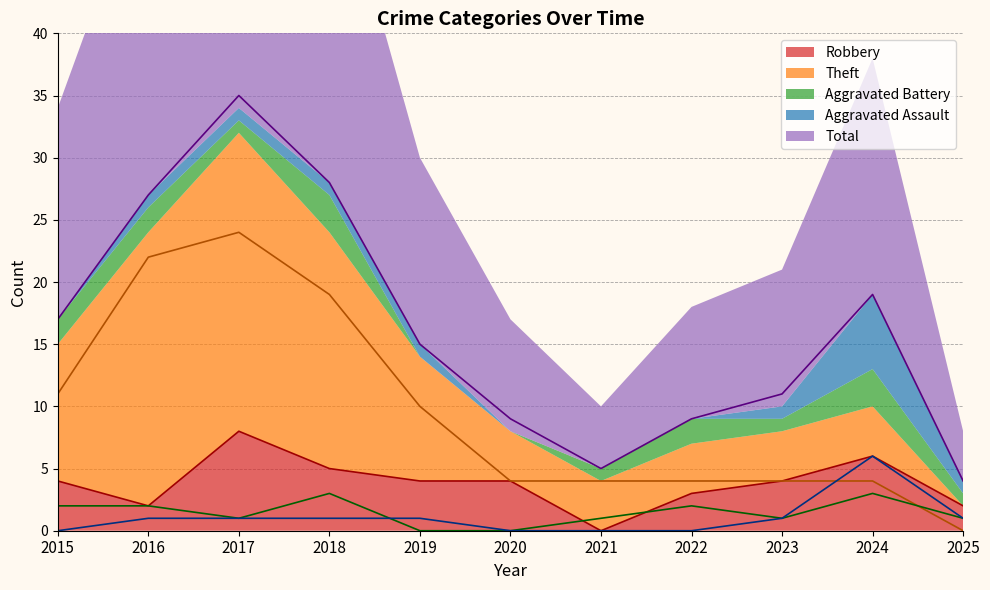

Rank the series at 2021 from highest to lowest value.

Total, Theft, Aggravated Battery, Robbery, Aggravated Assault